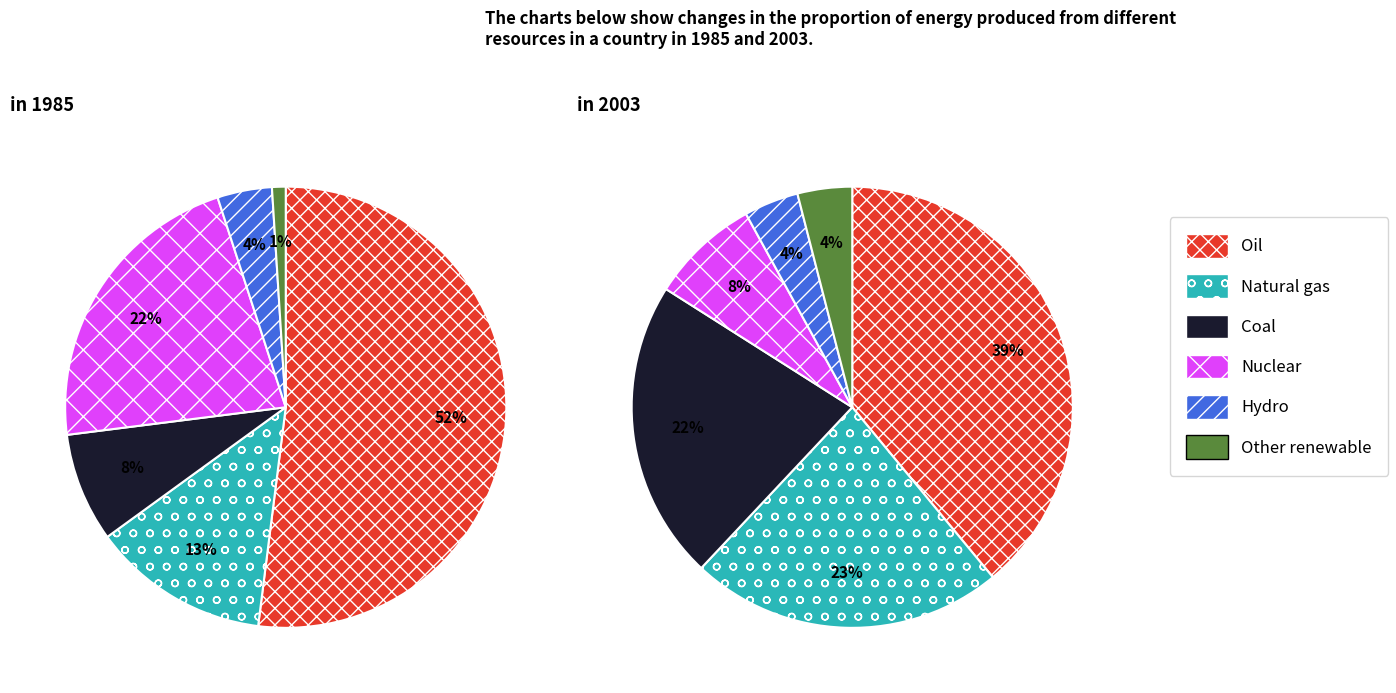

What percentage is the 2 slice, to the nearest percent?

8%